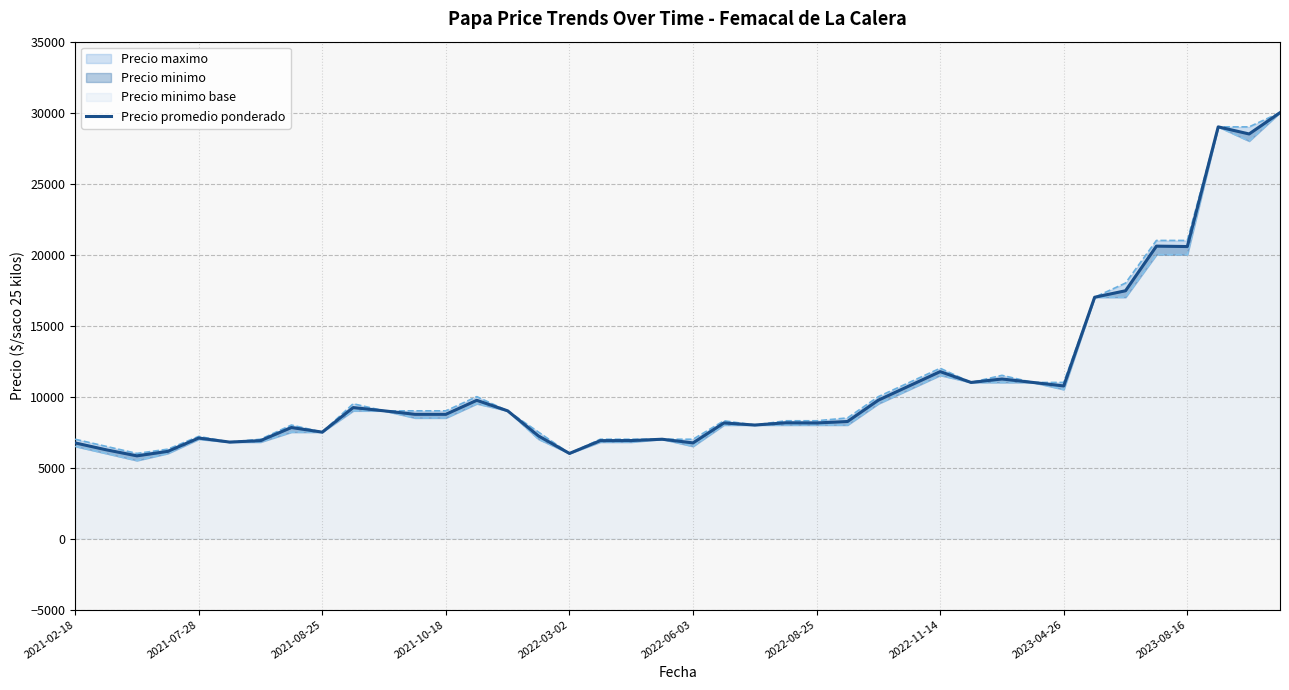

How many categories are shown in the chart?

40